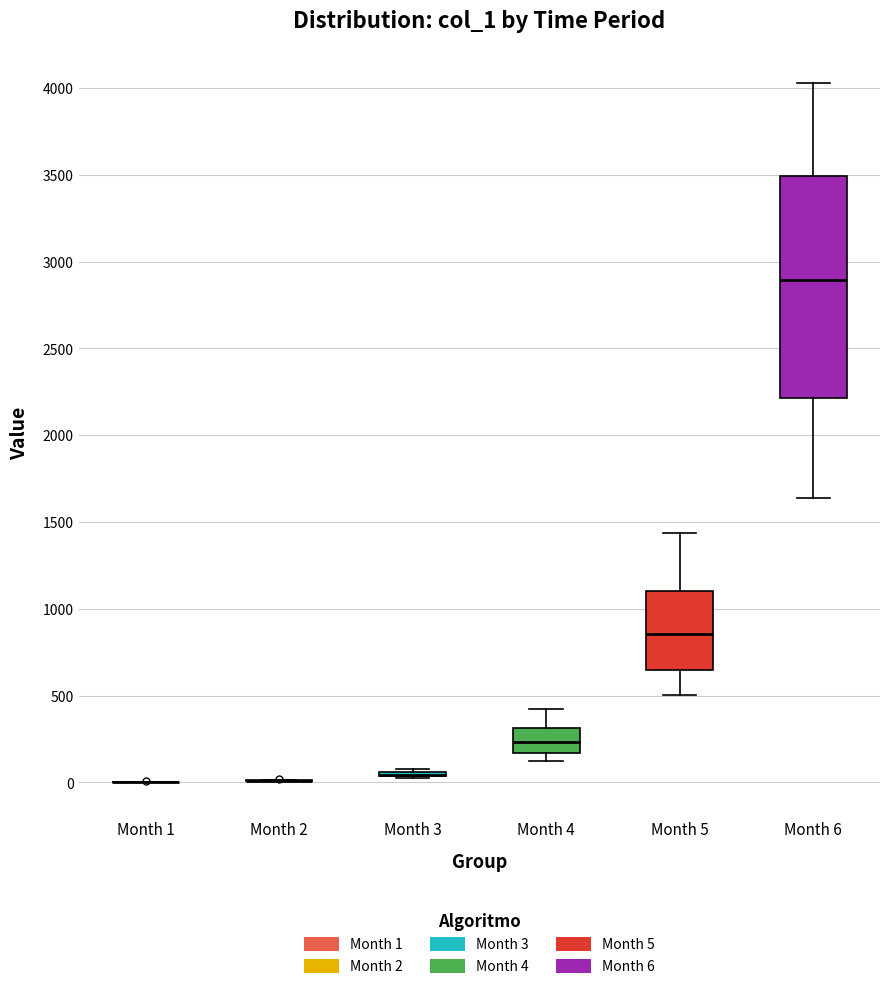

Reading left to right, transcribe this box plot: for each box, give where its median line is, the range the box spans, and where its two whiskers end, as read against the y-axis. The values are not printed on the chart, so give them approximately, as read against the axis.

Month 1: box collapsed to a line at 0, whiskers 0 to 0
Month 2: box collapsed to a line at 0, whiskers 0 to 0
Month 3: box collapsed to a line at 50, whiskers 50 to 100
Month 4: median 250, box 150 to 300, whiskers 100 to 400
Month 5: median 850, box 650 to 1100, whiskers 500 to 1450
Month 6: median 2900, box 2200 to 3500, whiskers 1650 to 4050